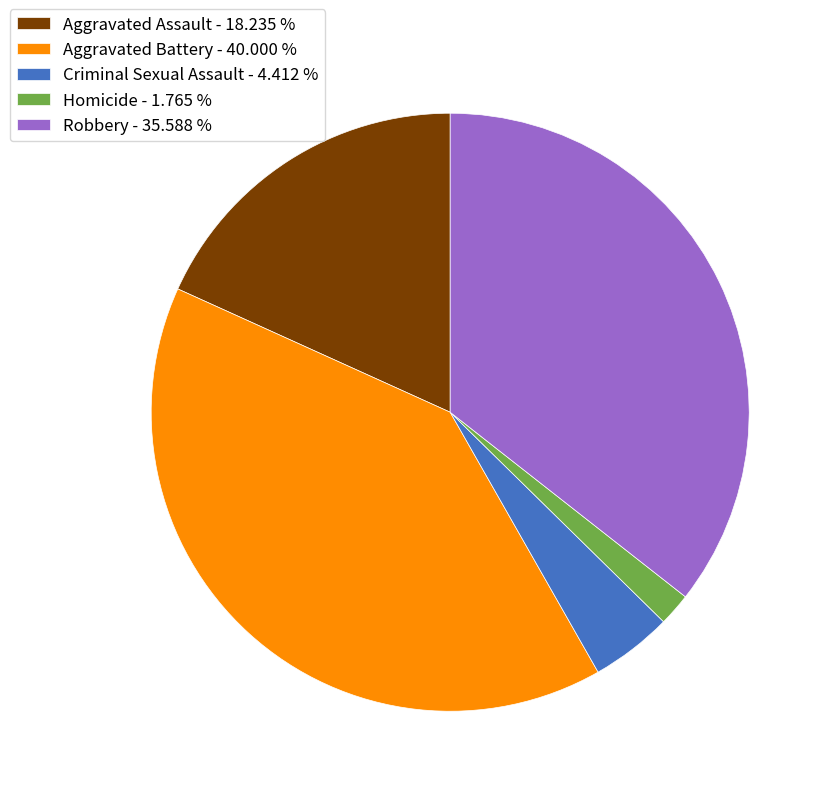

Combined, do Robbery - 35.588 % and Criminal Sexual Assault - 4.412 % account for over 50%?

No